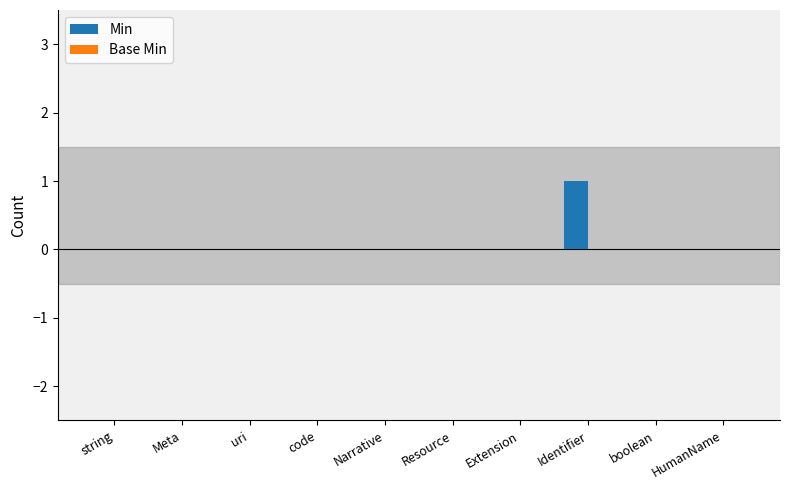

The value at Narrative is 1. True or false?

False